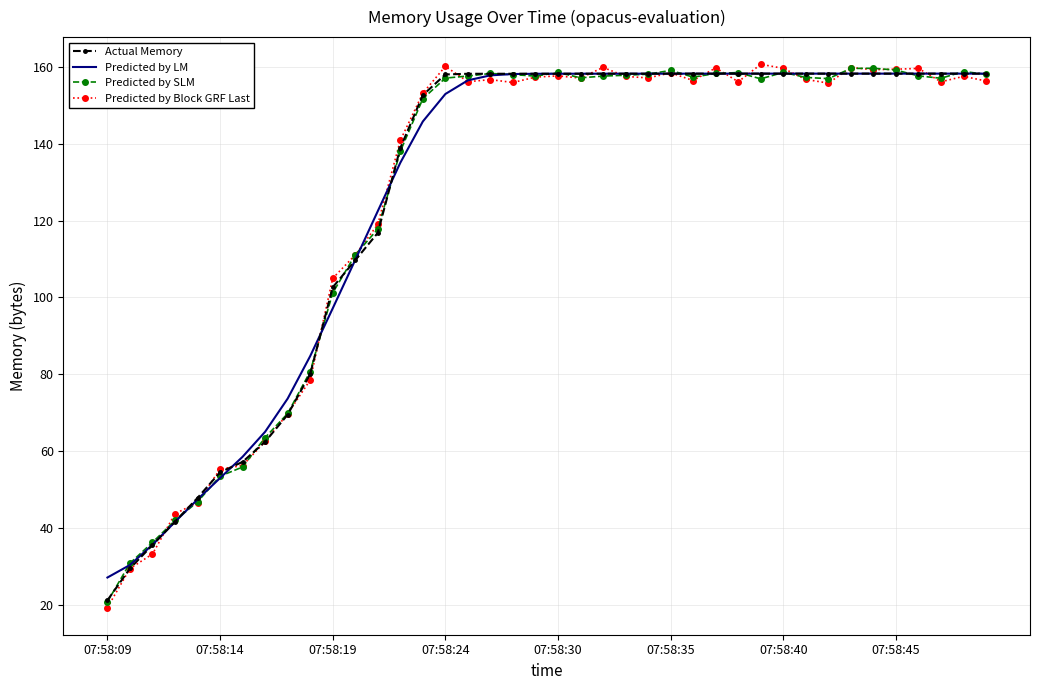

What is the smallest value displayed?

19.3